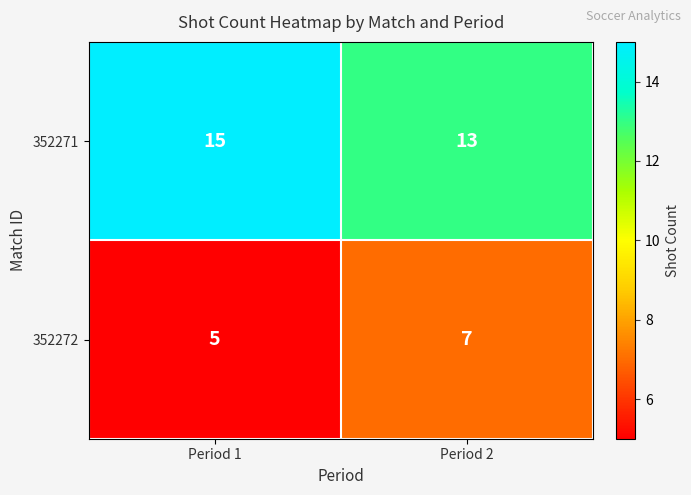

True or false: 352271 has a value of 13 at Period 2.

True